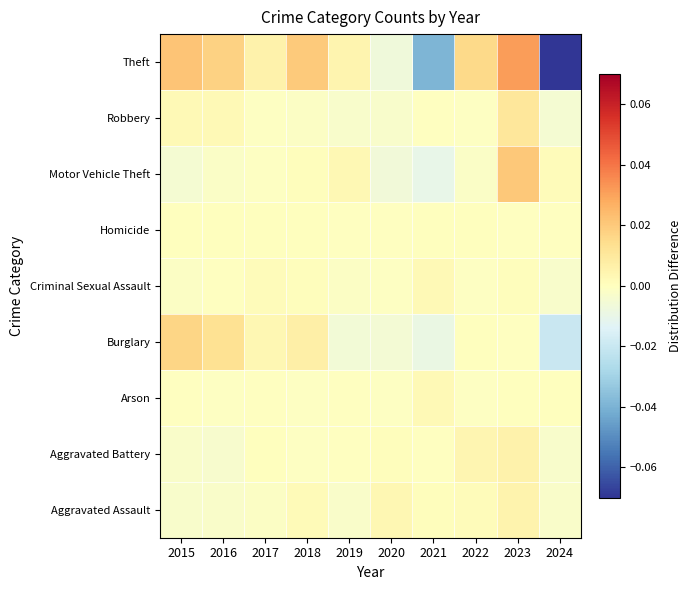

Rank the series at 2017 from highest to lowest value.

Theft, Burglary, Criminal Sexual Assault, Aggravated Battery, Homicide, Arson, Motor Vehicle Theft, Robbery, Aggravated Assault